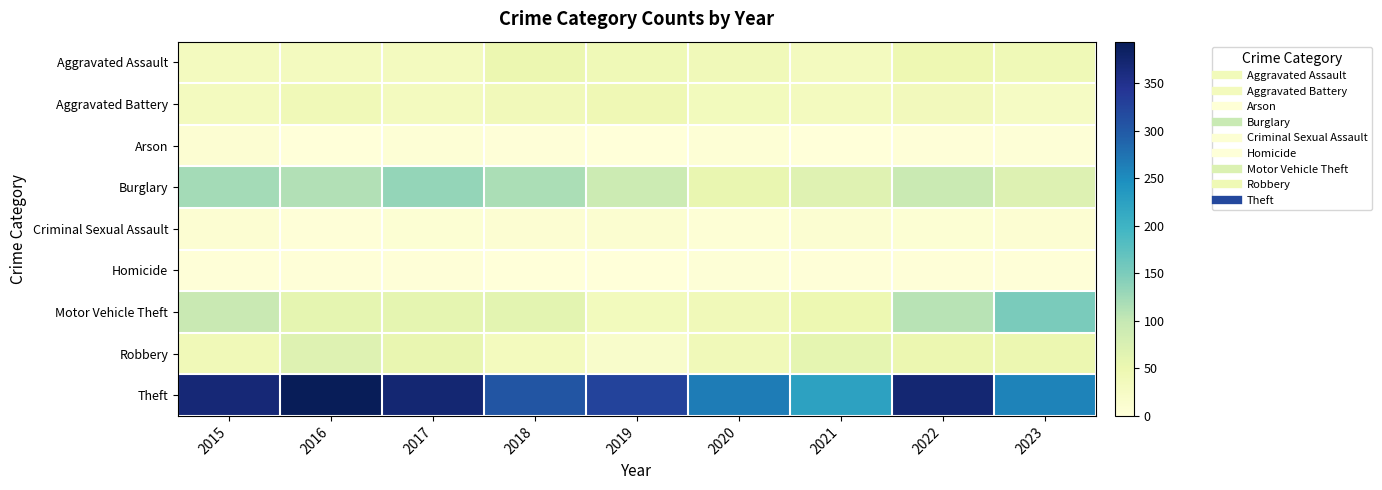

At which category does the chart reach its peak across all series?

2016